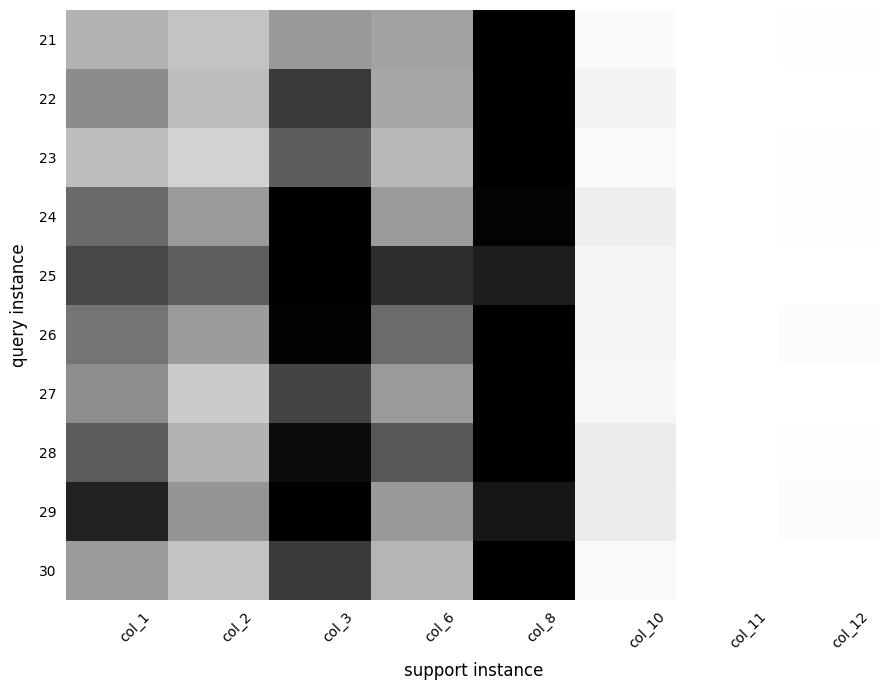

Reading right to left, list all the values displayed in this chart.

21: col_12=0.0	col_11=0.0	col_10=0.0	col_8=1.0	col_6=0.5	col_3=0.5	col_2=0.3	col_1=0.4
22: col_12=0.0	col_11=0.0	col_10=0.1	col_8=1.0	col_6=0.4	col_3=0.8	col_2=0.4	col_1=0.5
23: col_12=0.0	col_11=0.0	col_10=0.0	col_8=1.0	col_6=0.4	col_3=0.7	col_2=0.3	col_1=0.4
24: col_12=0.0	col_11=0.0	col_10=0.1	col_8=1.0	col_6=0.5	col_3=1.0	col_2=0.5	col_1=0.7
25: col_12=0.0	col_11=0.0	col_10=0.1	col_8=0.9	col_6=0.8	col_3=1.0	col_2=0.7	col_1=0.8
26: col_12=0.0	col_11=0.0	col_10=0.1	col_8=1.0	col_6=0.7	col_3=1.0	col_2=0.5	col_1=0.6
27: col_12=0.0	col_11=0.0	col_10=0.1	col_8=1.0	col_6=0.5	col_3=0.8	col_2=0.3	col_1=0.5
28: col_12=0.0	col_11=0.0	col_10=0.1	col_8=1.0	col_6=0.7	col_3=1.0	col_2=0.4	col_1=0.7
29: col_12=0.0	col_11=0.0	col_10=0.1	col_8=0.9	col_6=0.5	col_3=1.0	col_2=0.5	col_1=0.9
30: col_12=0.0	col_11=0.0	col_10=0.0	col_8=1.0	col_6=0.4	col_3=0.8	col_2=0.3	col_1=0.5